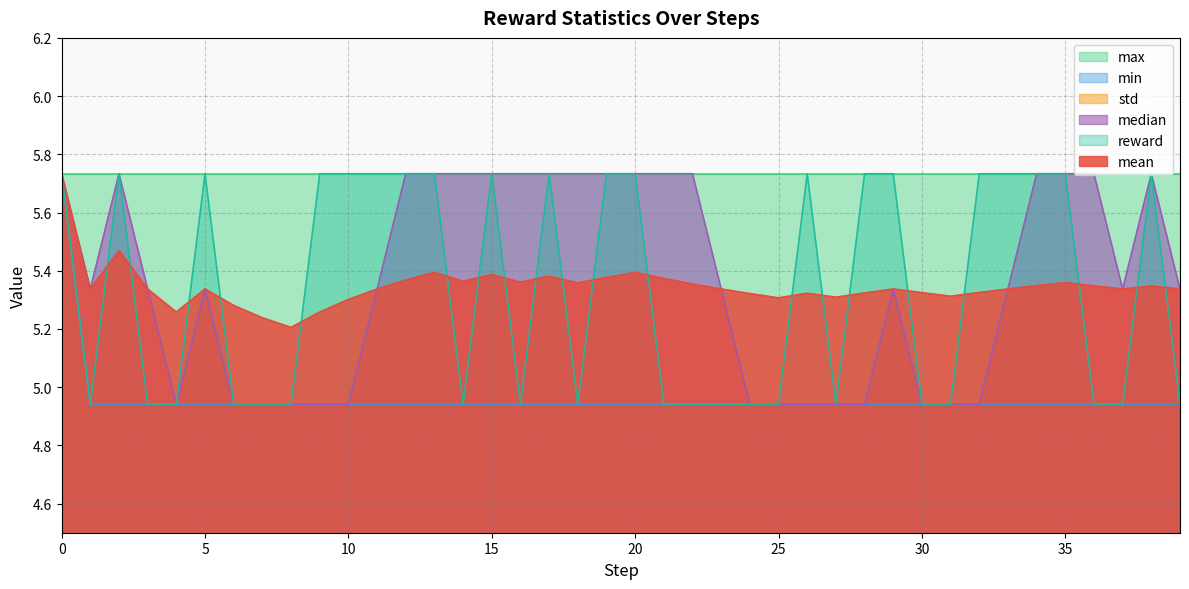

What is the sum of the reward values at 12 and 15?

11.5